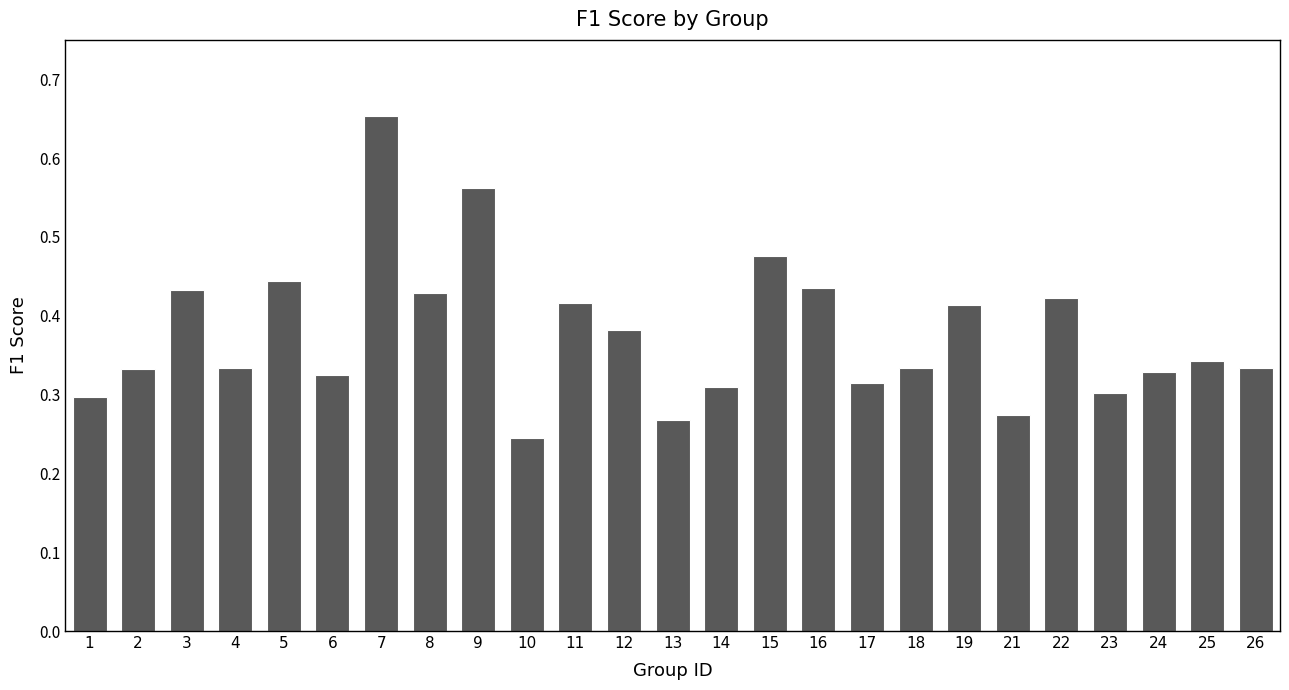

Which label corresponds to the smallest value in the chart?

10